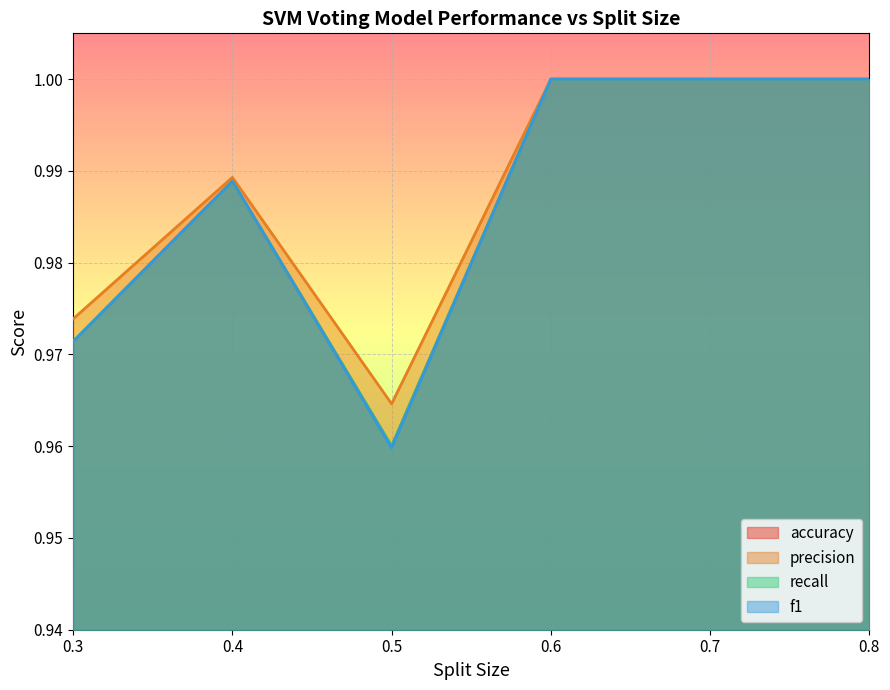

Which series has the largest range (max minus min)?

f1